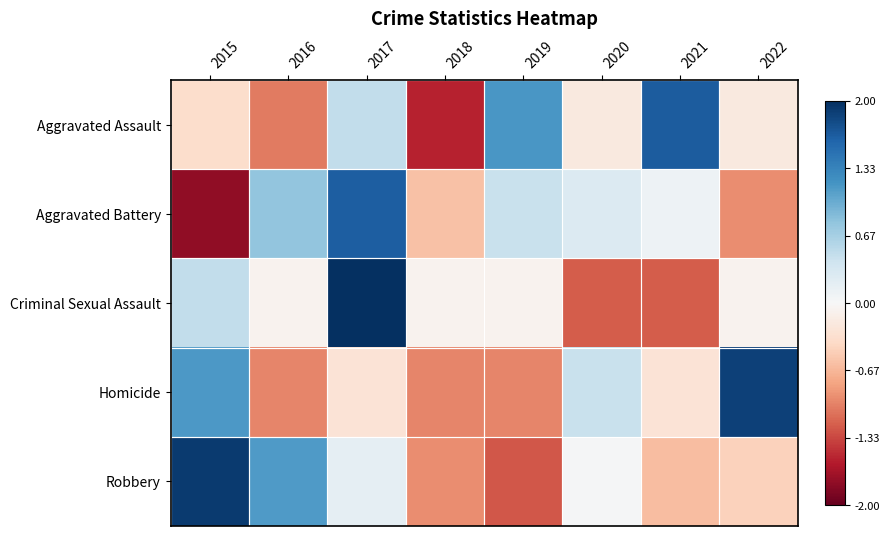

At which category is the sum across all series the highest?

2017